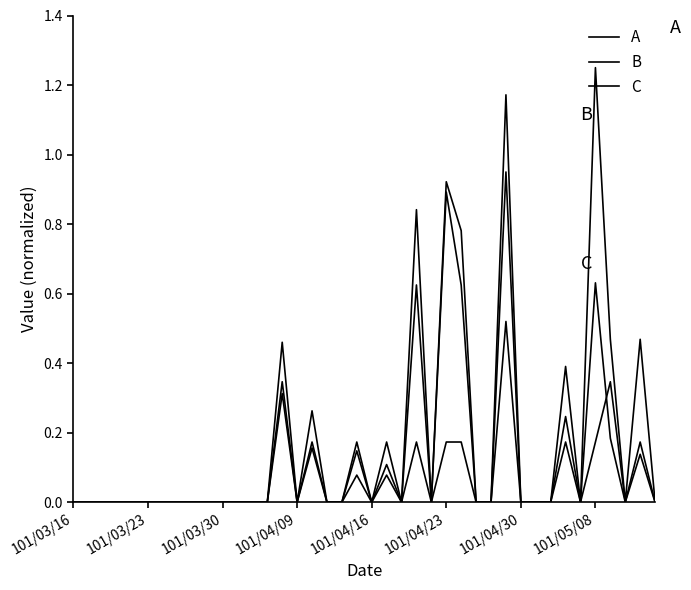

How many C values are between 0 and 1?

40